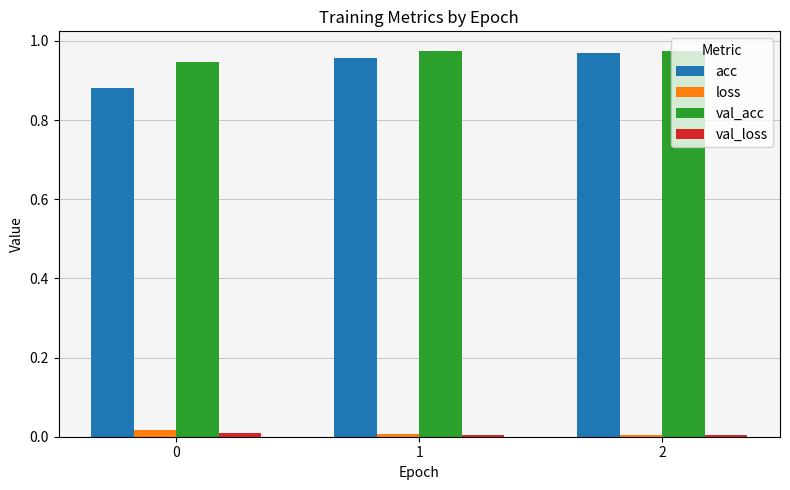

Which series changed the most between 0 and 2?

acc